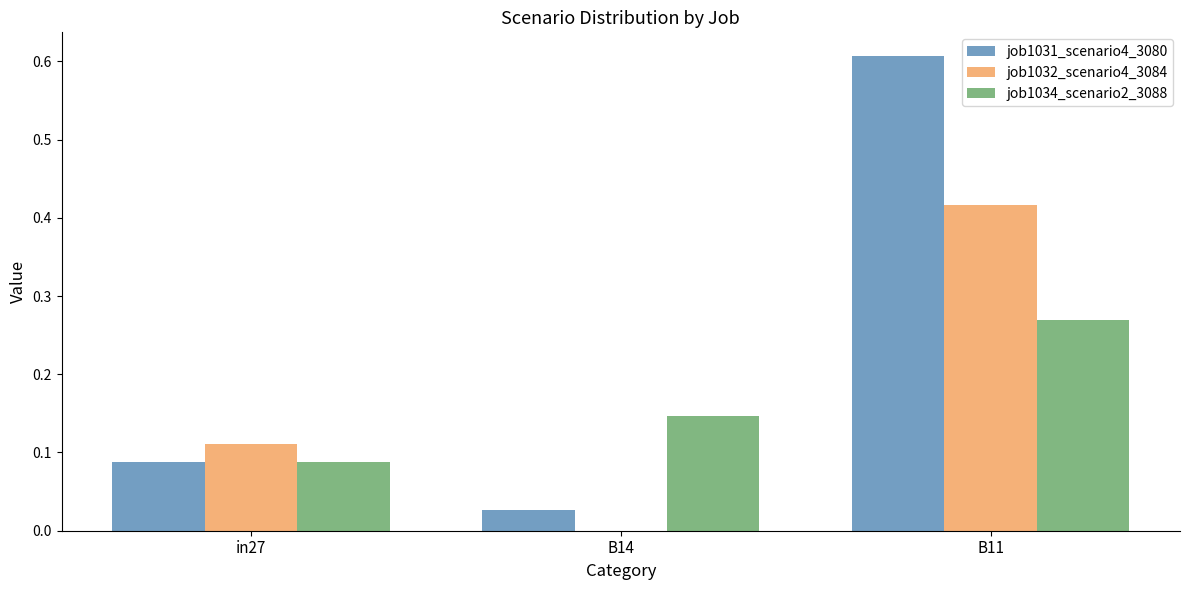

Are the bars grouped side by side (vs. stacked)?

Yes